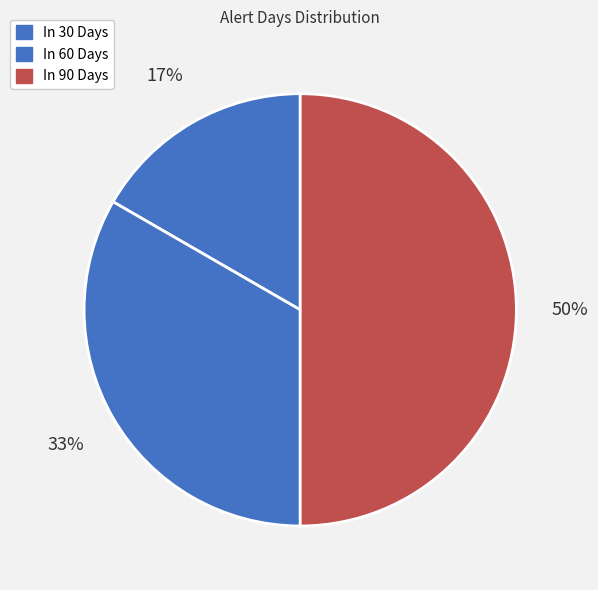

Approximately how many times larger is the value at In 90 Days compared to In 30 Days?

3.0